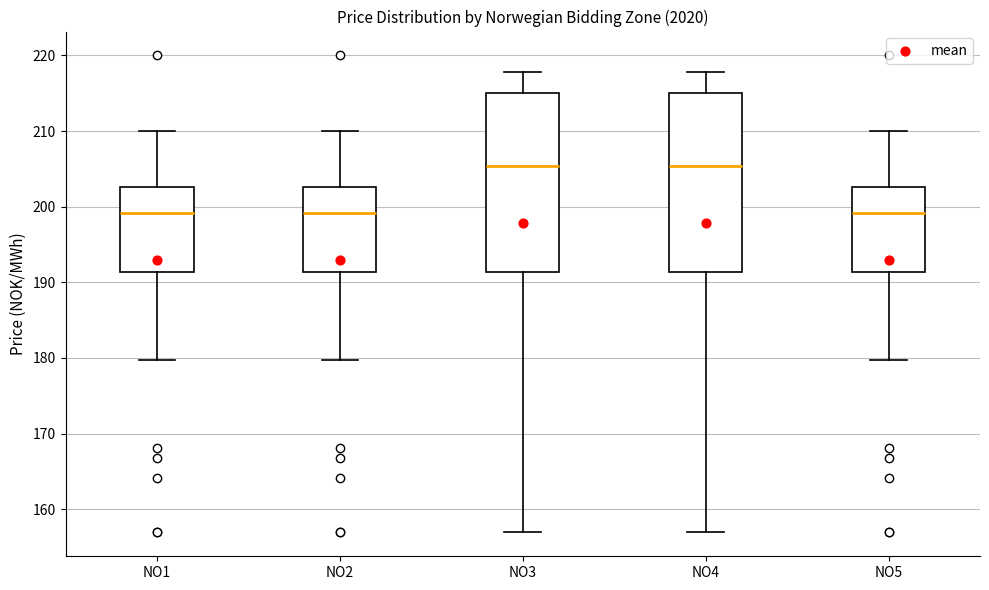

Where does the median line of the box for NO1 sit on the y-axis? The values are not printed on the chart, so give them approximately, as read against the axis.

199